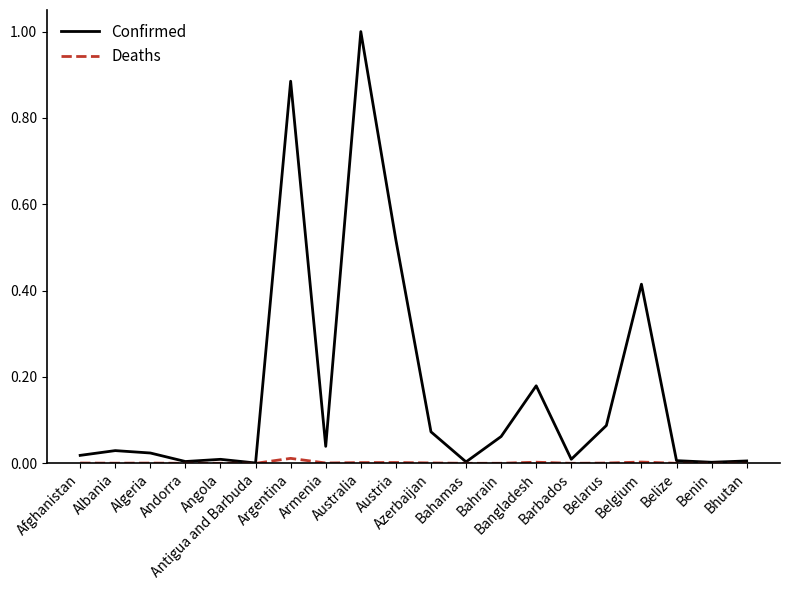

What are all the series names shown in the legend?

Confirmed, Deaths